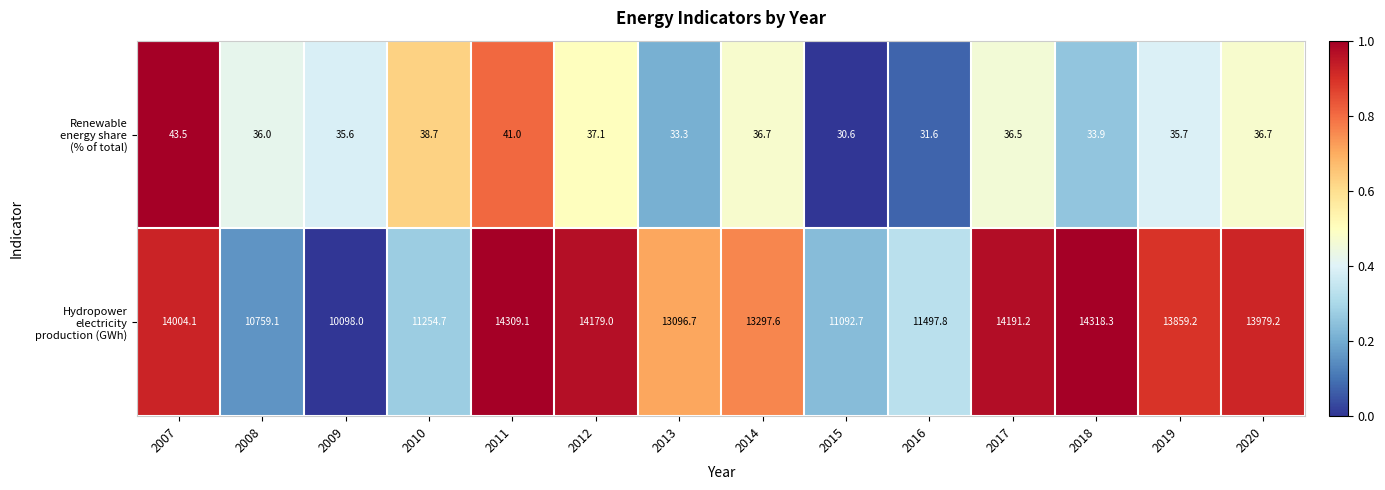

What is the difference between the highest and lowest values at 2010?

11216.0